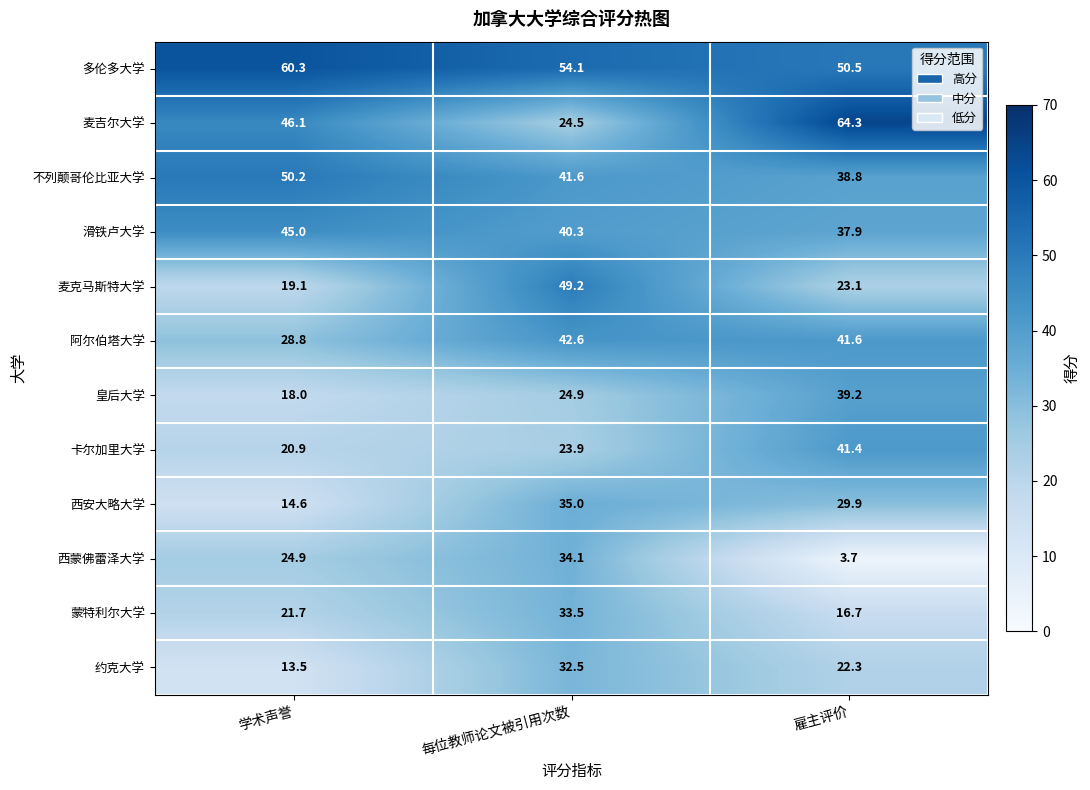

What is the difference between the maximum and second lowest values in the 蒙特利尔大学 series?

11.8